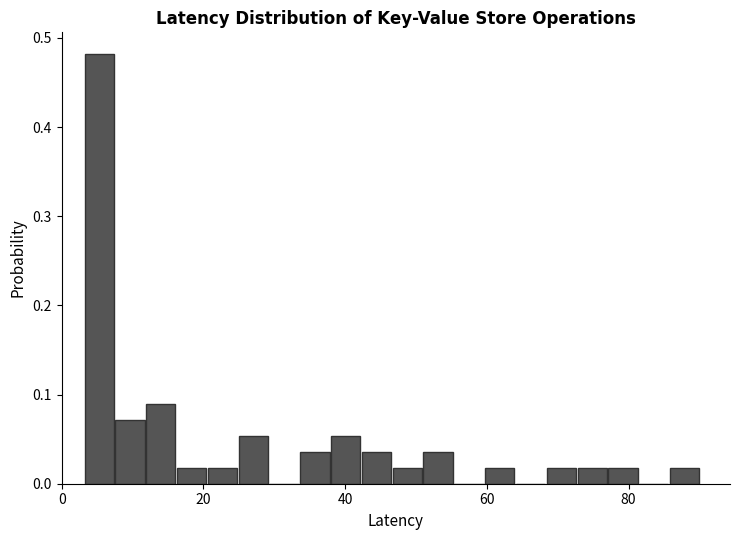

Around what value on the x-axis is the tallest bar? Give the approximate position of its centre, as read against the axis.

6